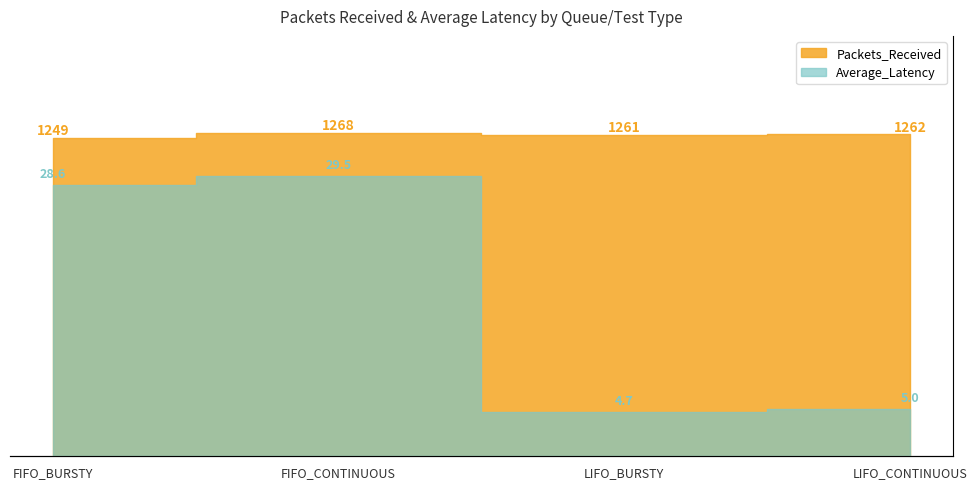

Rank the categories by Average_Latency value from highest to lowest.

FIFO_CONTINUOUS, FIFO_BURSTY, LIFO_CONTINUOUS, LIFO_BURSTY